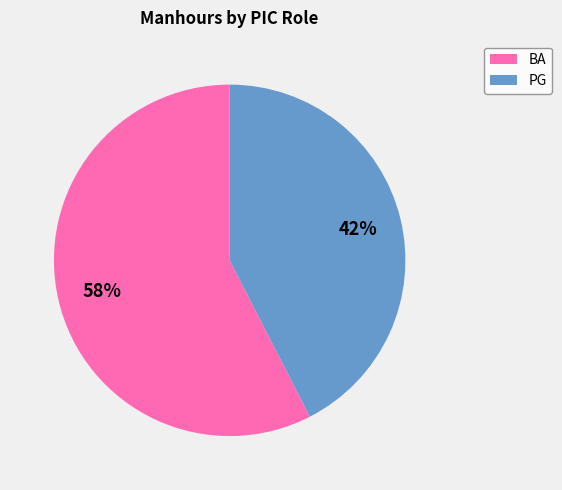

Is there any slice that represents more than half of the pie?

Yes